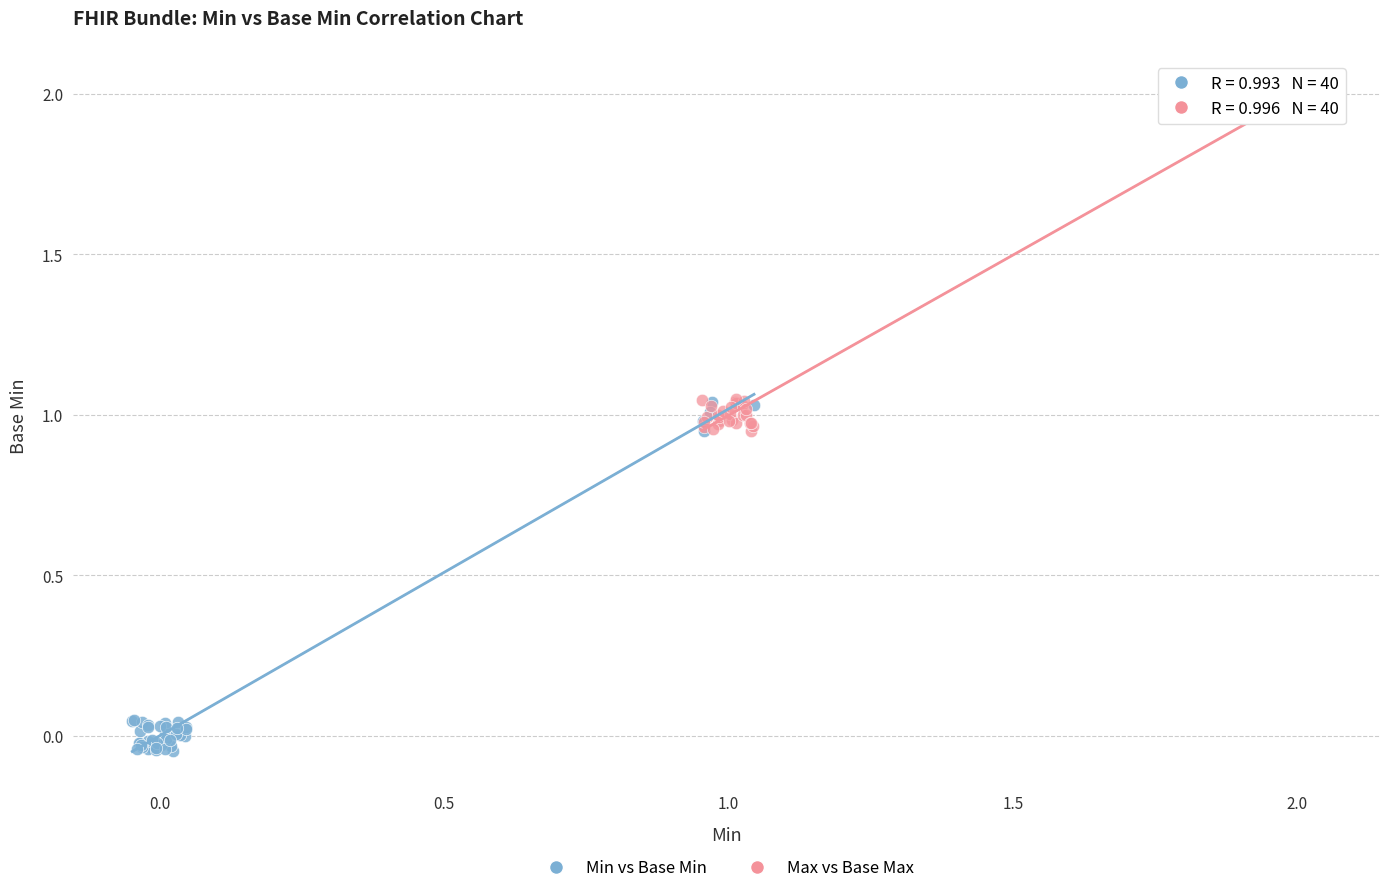

Which series contains the highest Y value?

Max vs Base Max